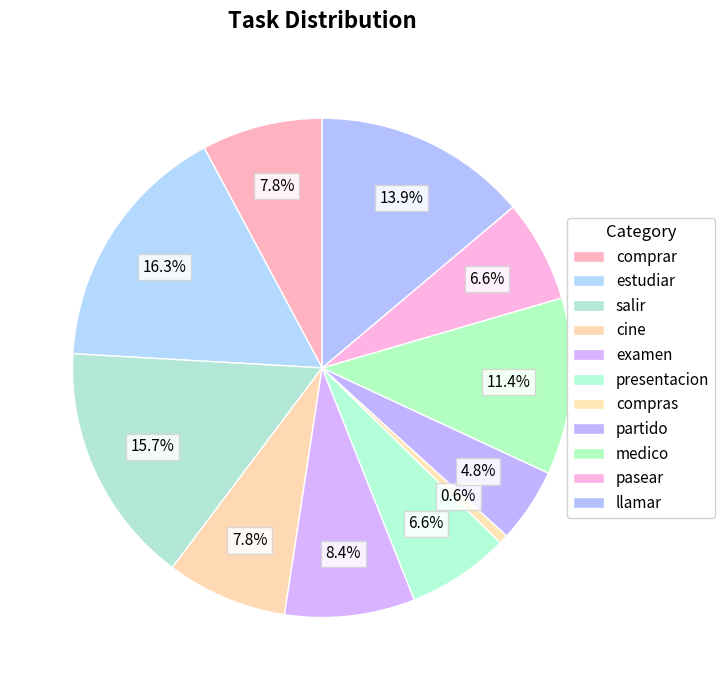

What portion of the pie excludes salir?

84.3%